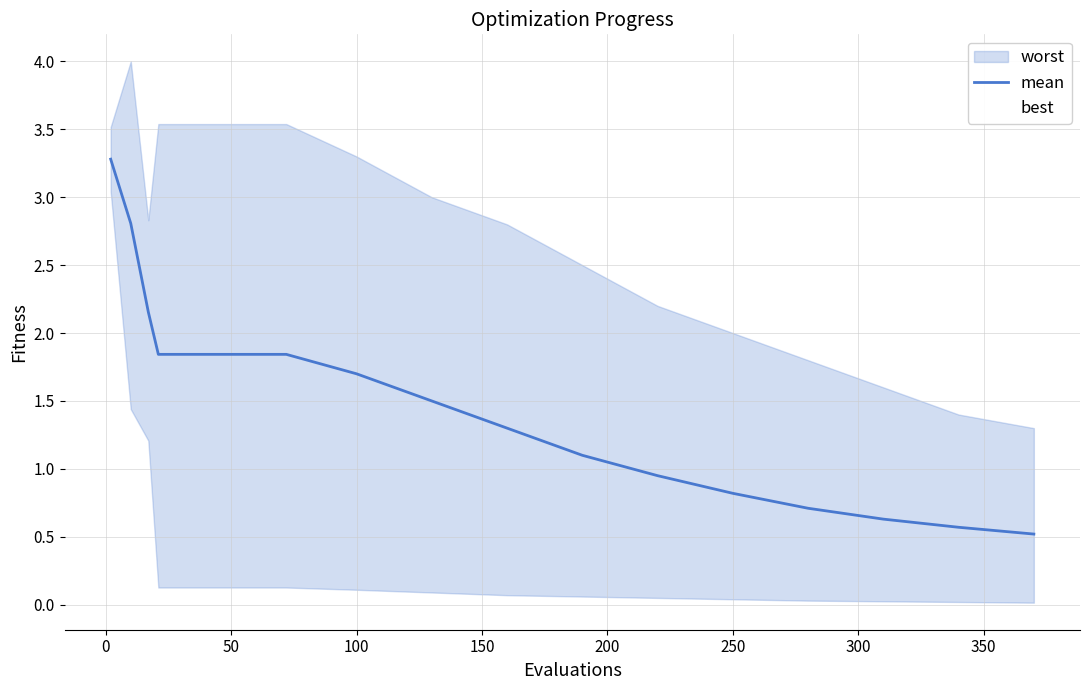

What value does the best series have at 100?

0.1